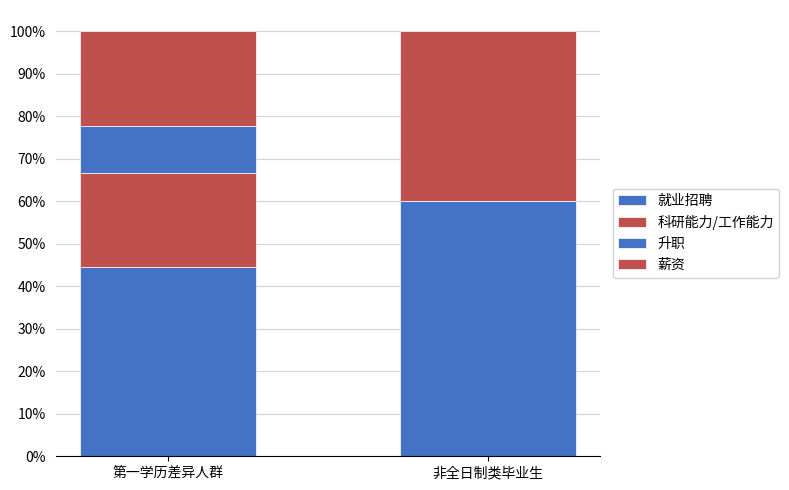

Rank the categories by 薪资 value from highest to lowest.

非全日制类毕业生, 第一学历差异人群